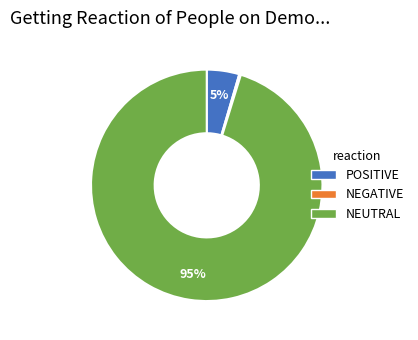

To the nearest percent, what is the average slice percentage?

33%